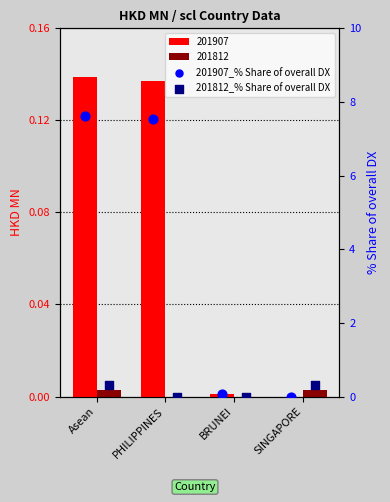

At which category is the sum across all series the highest?

Asean